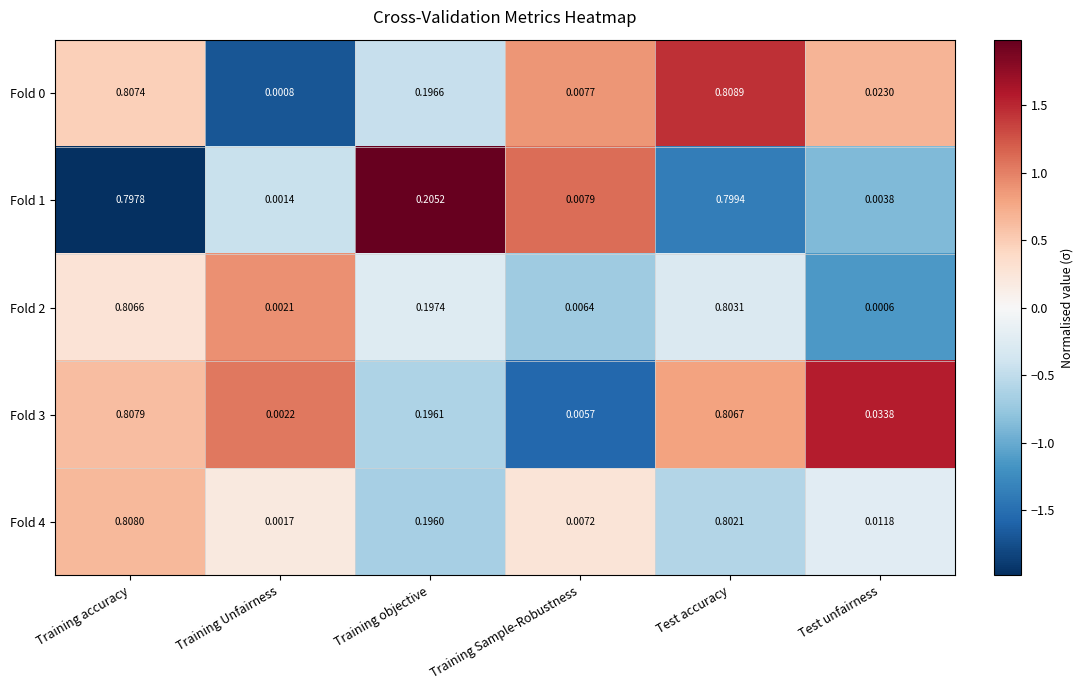

At which category does the chart reach its minimum across all series?

Test unfairness